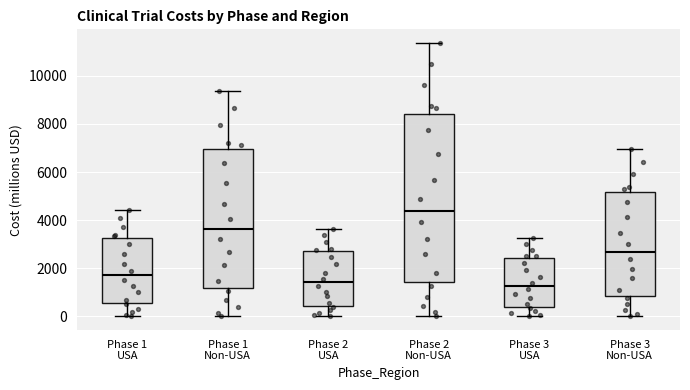

Where does the median line of the box for Phase 1 USA sit on the y-axis? The values are not printed on the chart, so give them approximately, as read against the axis.

1800